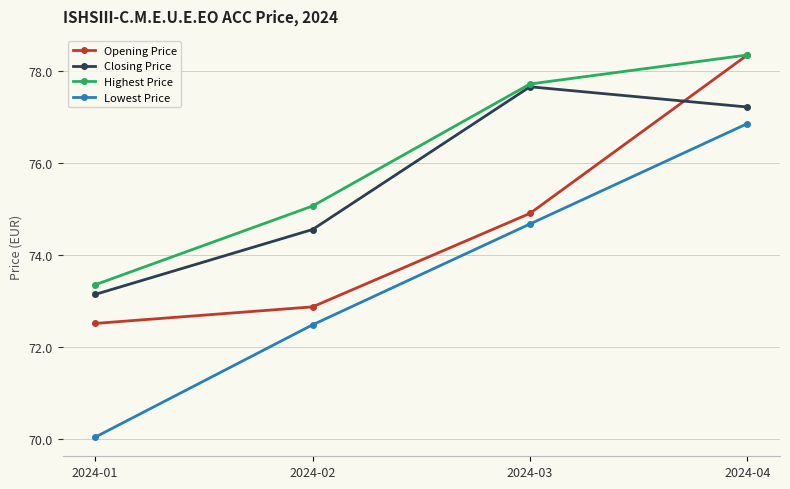

What is the minimum value shown in the chart?

70.0